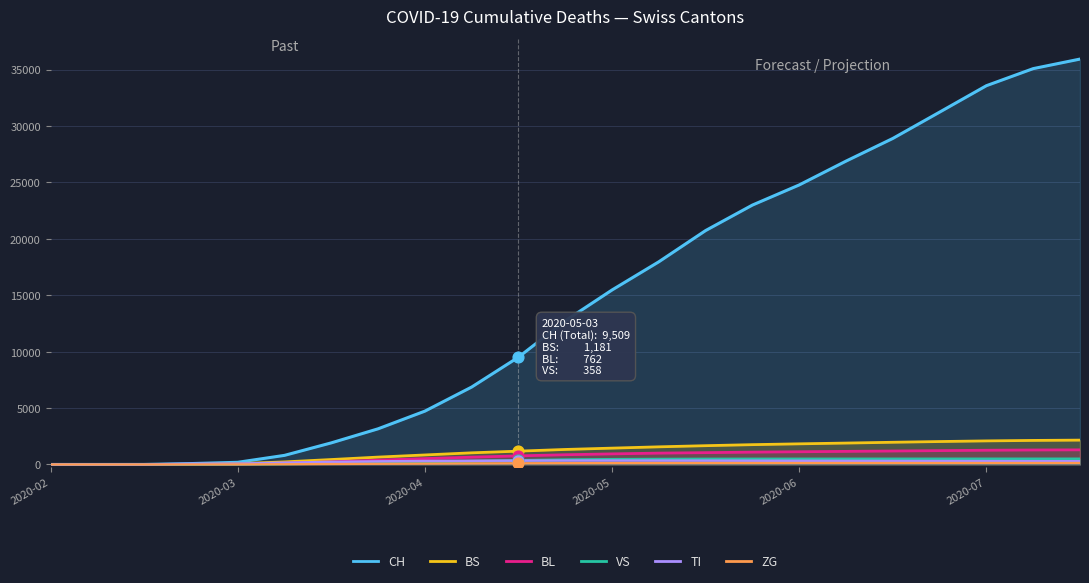

Which series has the widest spread of Y values?

CH